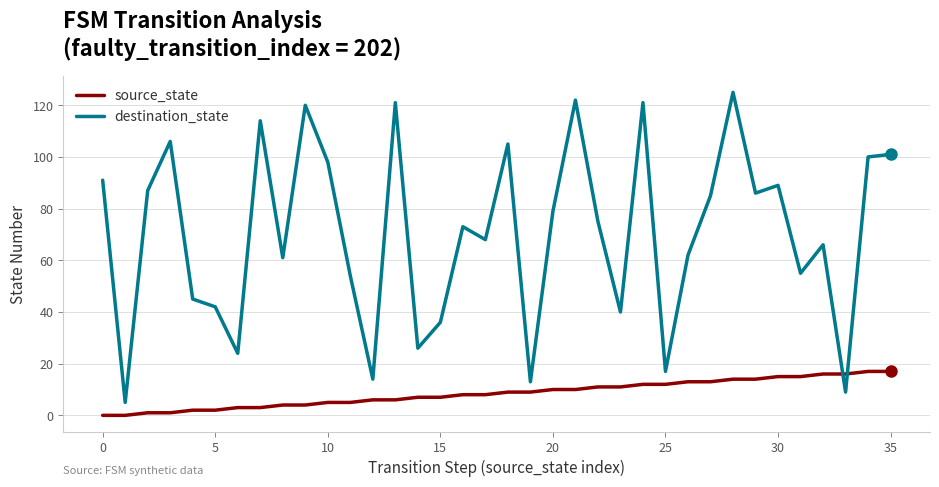

True or false: destination_state and source_state intersect in this chart.

True